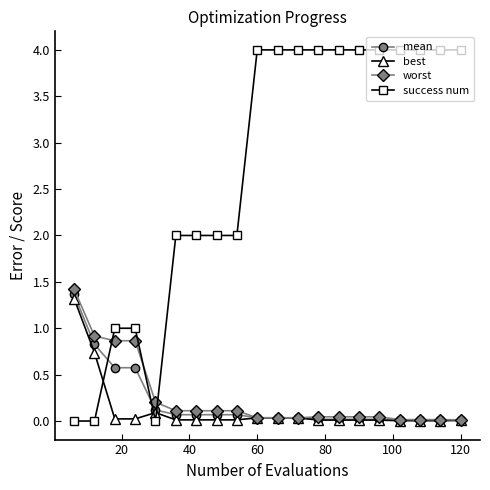

Which series has the widest spread of values?

success num